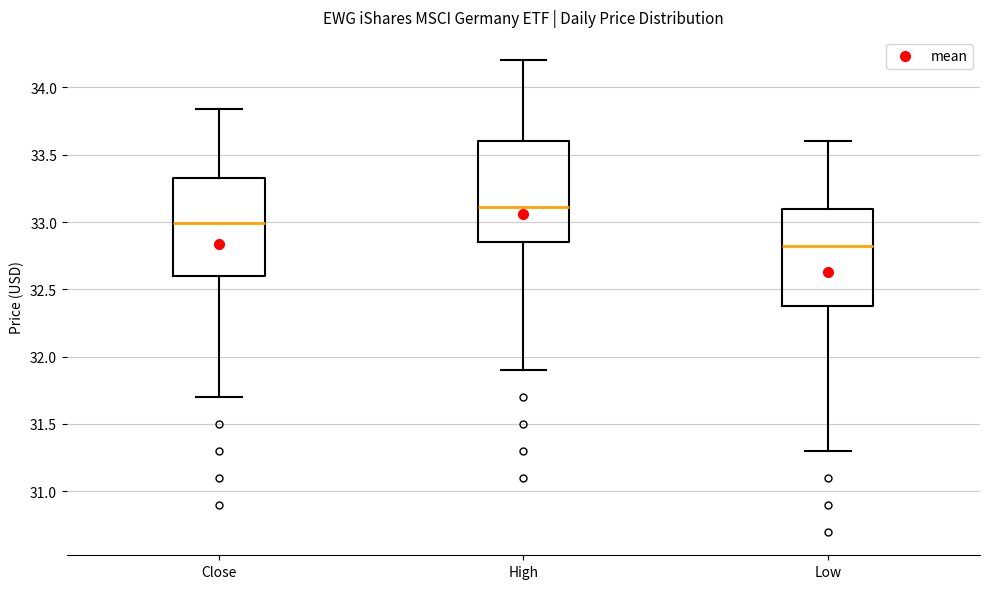

Which box's median line is the highest?

High